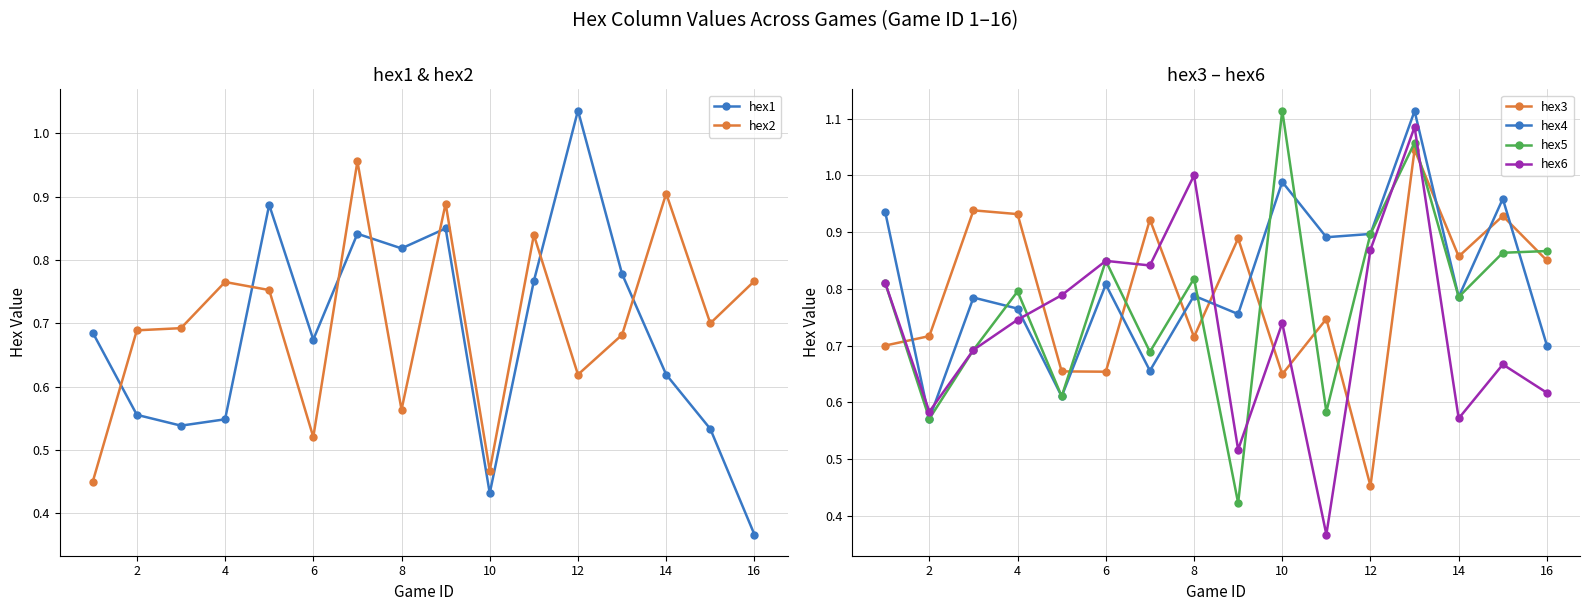

Which series ends up on top after the final intersection of hex2 and hex1?

hex2